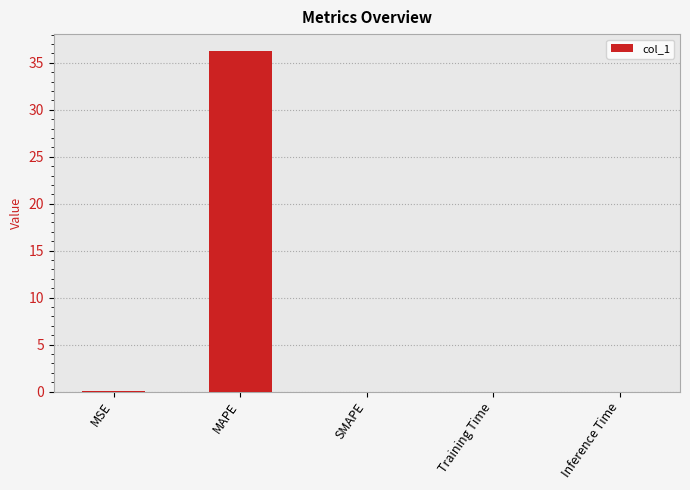

What is the change in value from MAPE to Inference Time?

-36.2